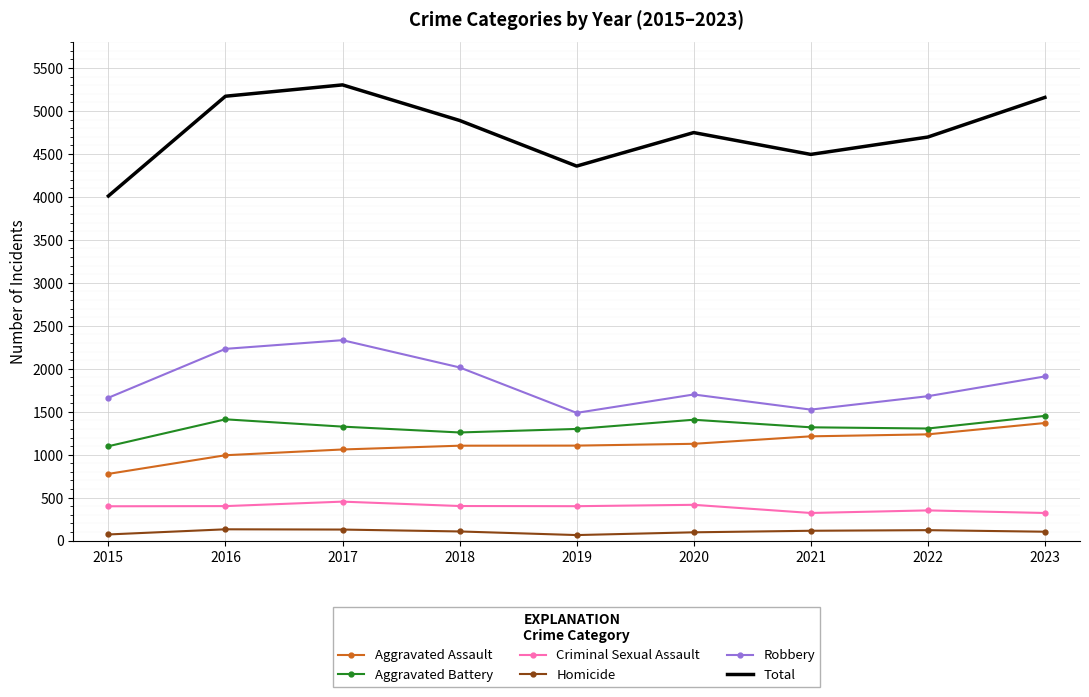

The value of Total at 2017 is 8546. True or false?

False